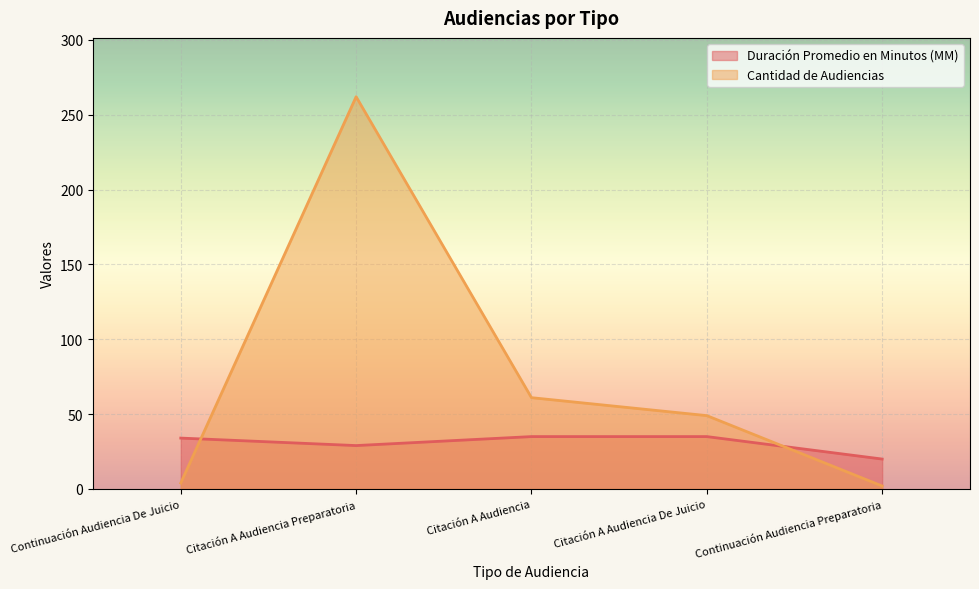

Which category has the highest value across all series?

Citación A Audiencia Preparatoria